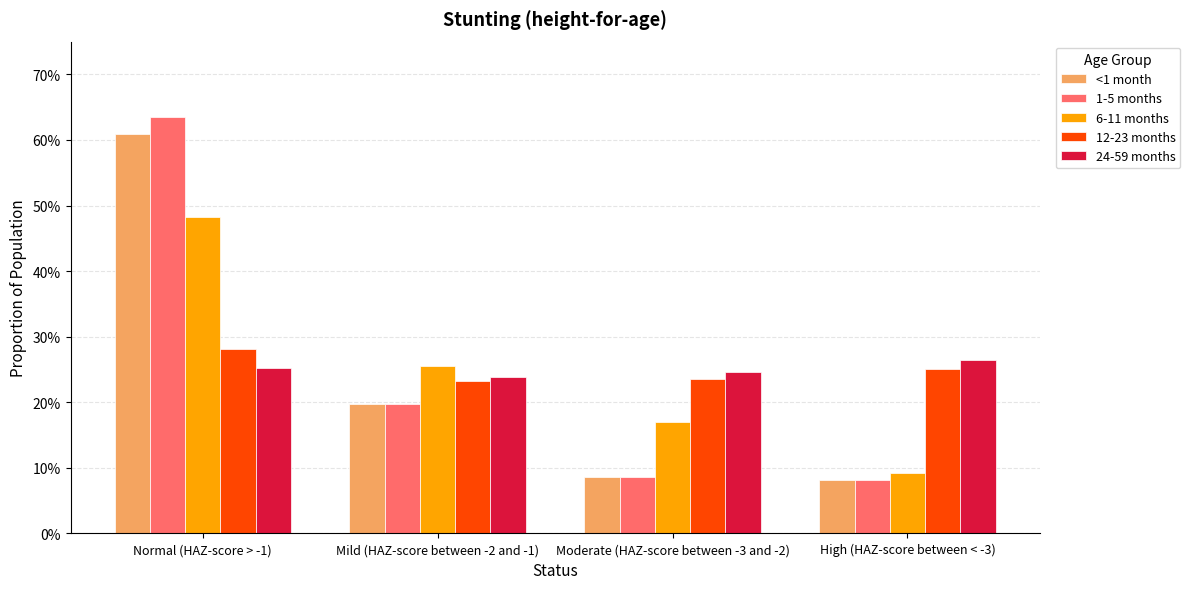

What are all the series names shown in the legend?

<1 month, 1-5 months, 6-11 months, 12-23 months, 24-59 months